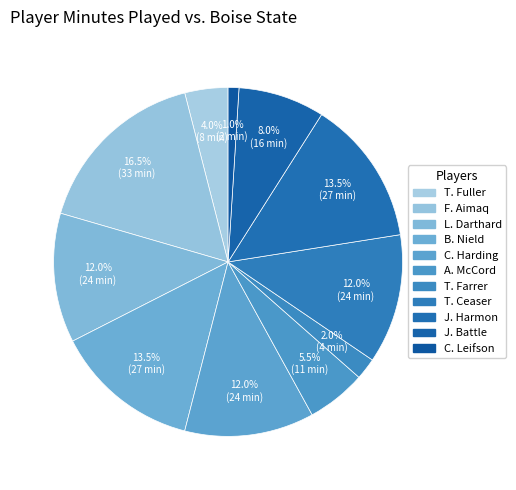

Which has a higher value, J. Harmon or A. McCord?

J. Harmon